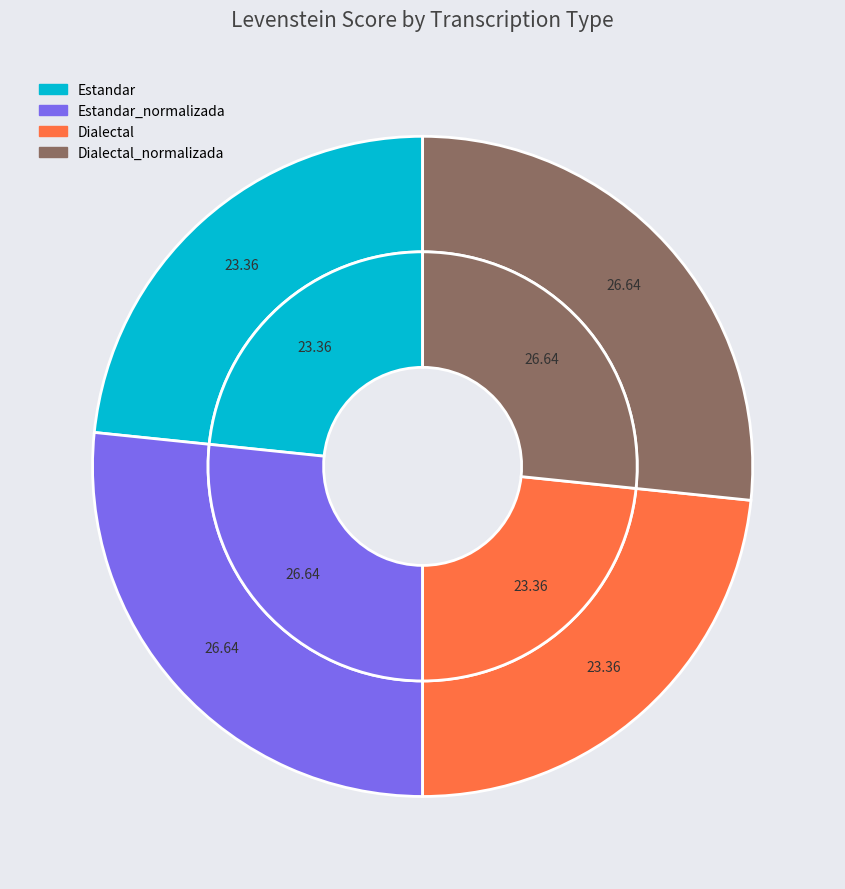

Which slice is the smallest?

Estandar